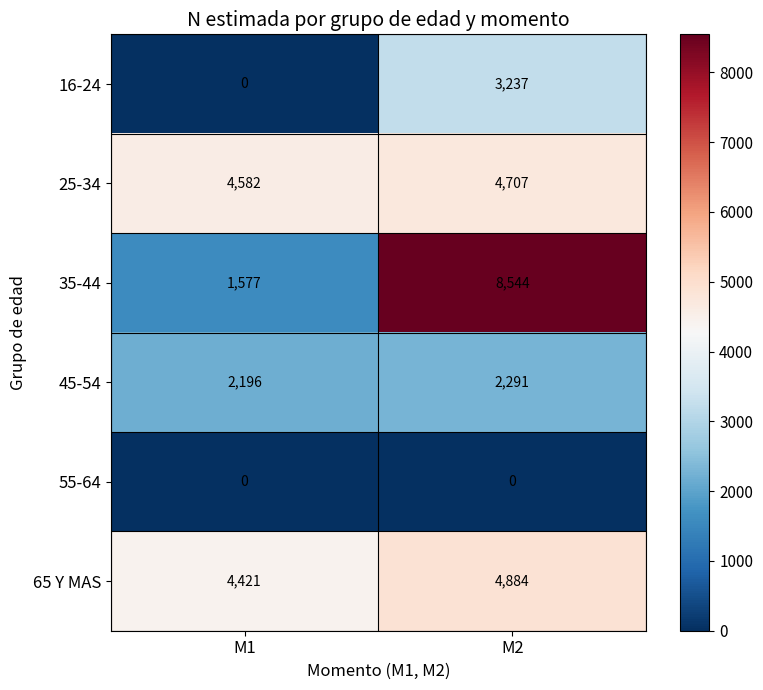

Which series has the widest spread of values?

35-44